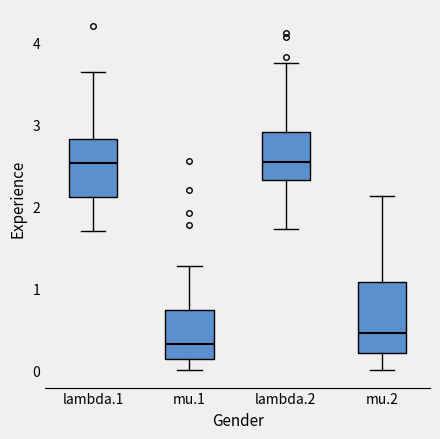

Reading left to right, transcribe this box plot: for each box, give where its median line is, the range the box spans, and where its two whiskers end, as read against the y-axis. The values are not printed on the chart, so give them approximately, as read against the axis.

lambda.1: median 2.5, box 2.1 to 2.8, whiskers 1.7 to 3.6
mu.1: median 0.3, box 0.1 to 0.7, whiskers 0.0 to 1.3
lambda.2: median 2.5, box 2.3 to 2.9, whiskers 1.7 to 3.7
mu.2: median 0.5, box 0.2 to 1.1, whiskers 0.0 to 2.1